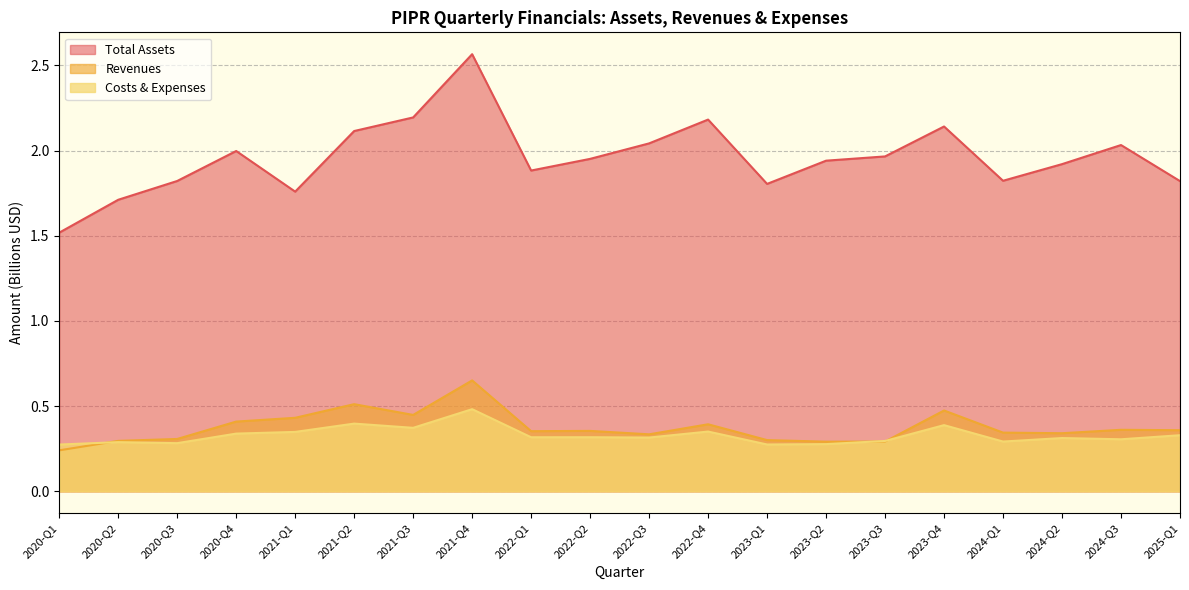

At 2021-Q3, list the series in order from smallest to largest.

Costs & Expenses, Revenues, Total Assets